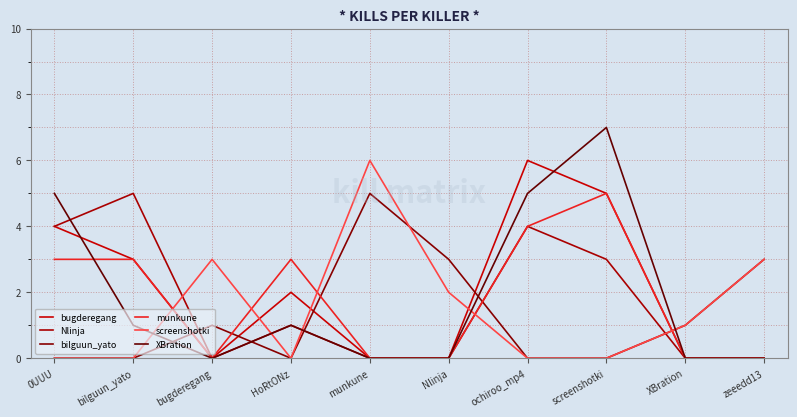

The value of bilguun_yato at bilguun_yato is 0. True or false?

True